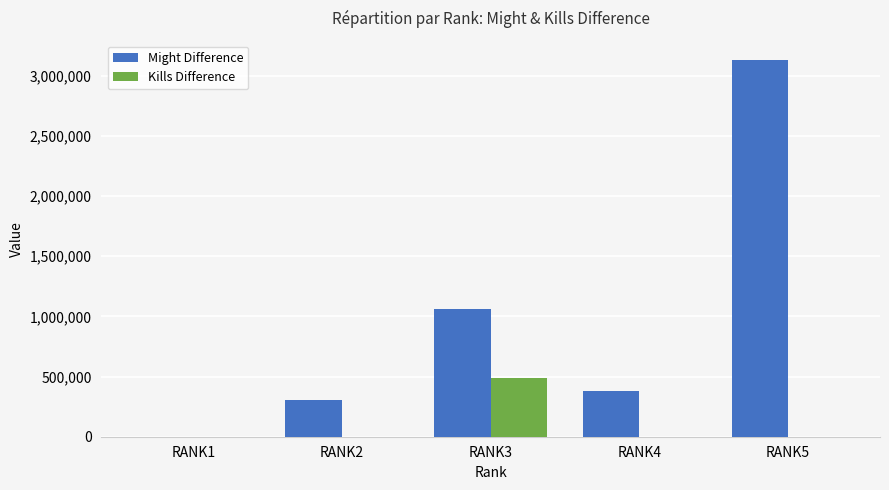

How many series are shown in this chart?

2